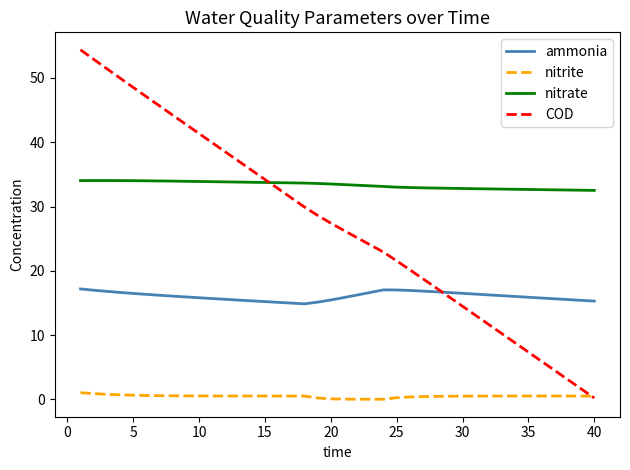

Which series has the widest spread of values?

COD